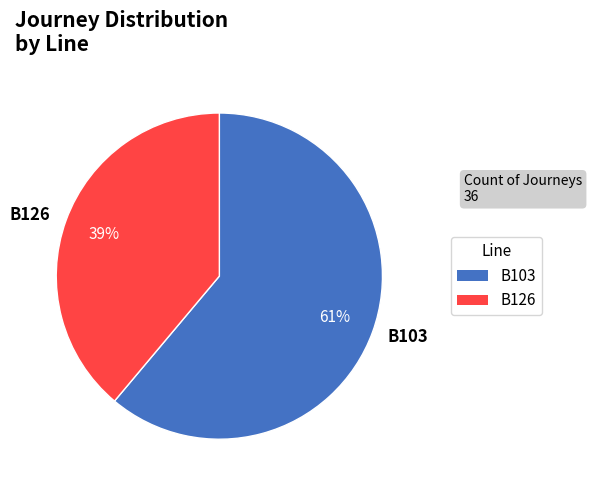

Combined, do B126 and B103 account for over 50%?

Yes